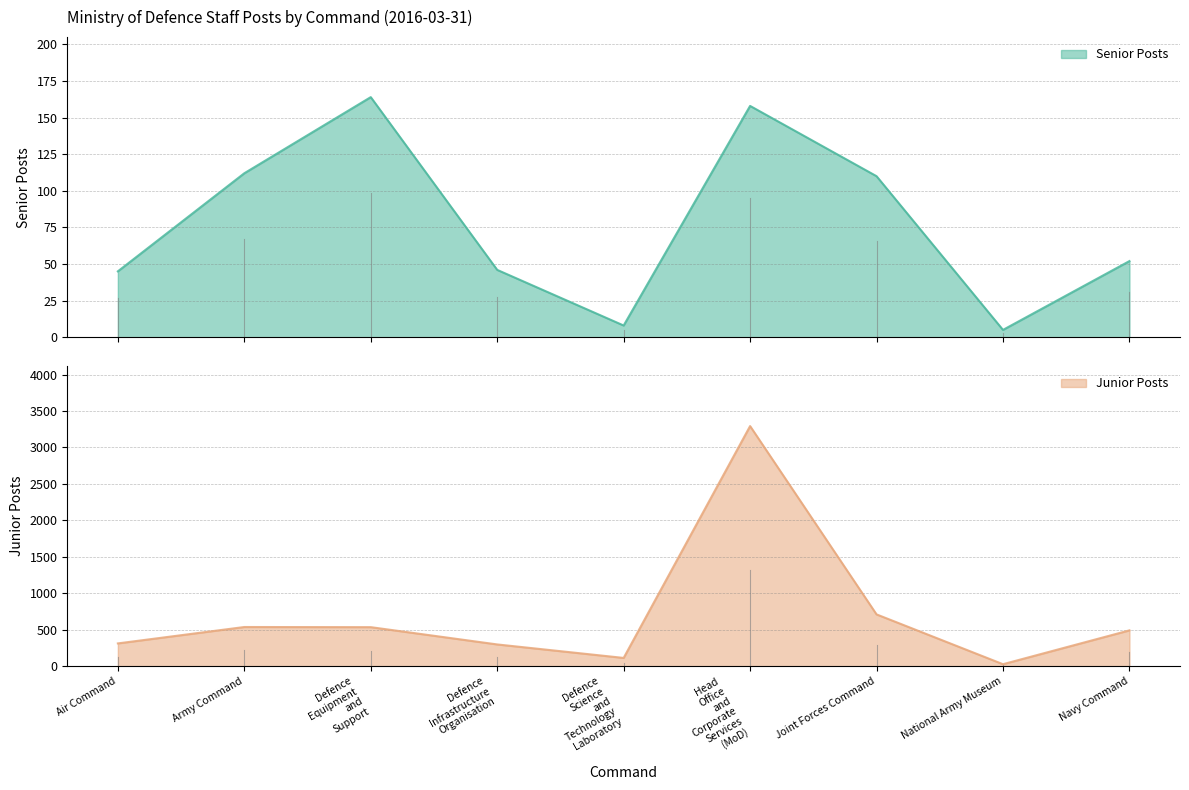

What is the difference between the highest and lowest values at Joint Forces Command?

600